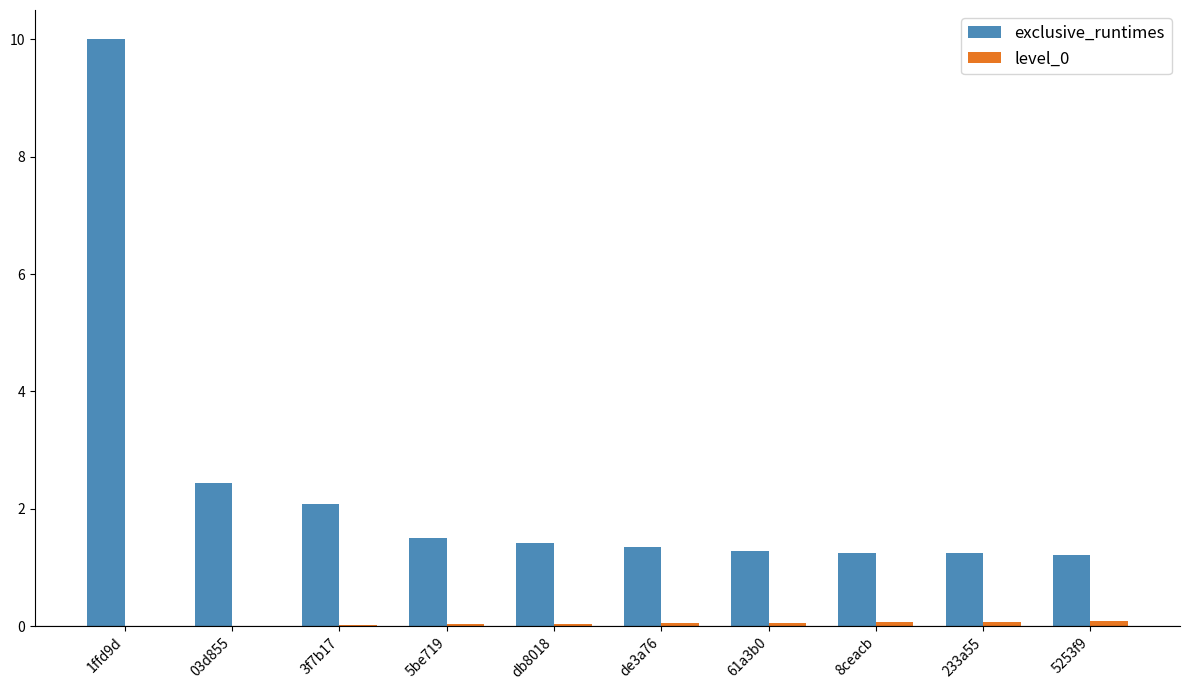

Where is exclusive_runtimes nearest to the value 5?

03d855